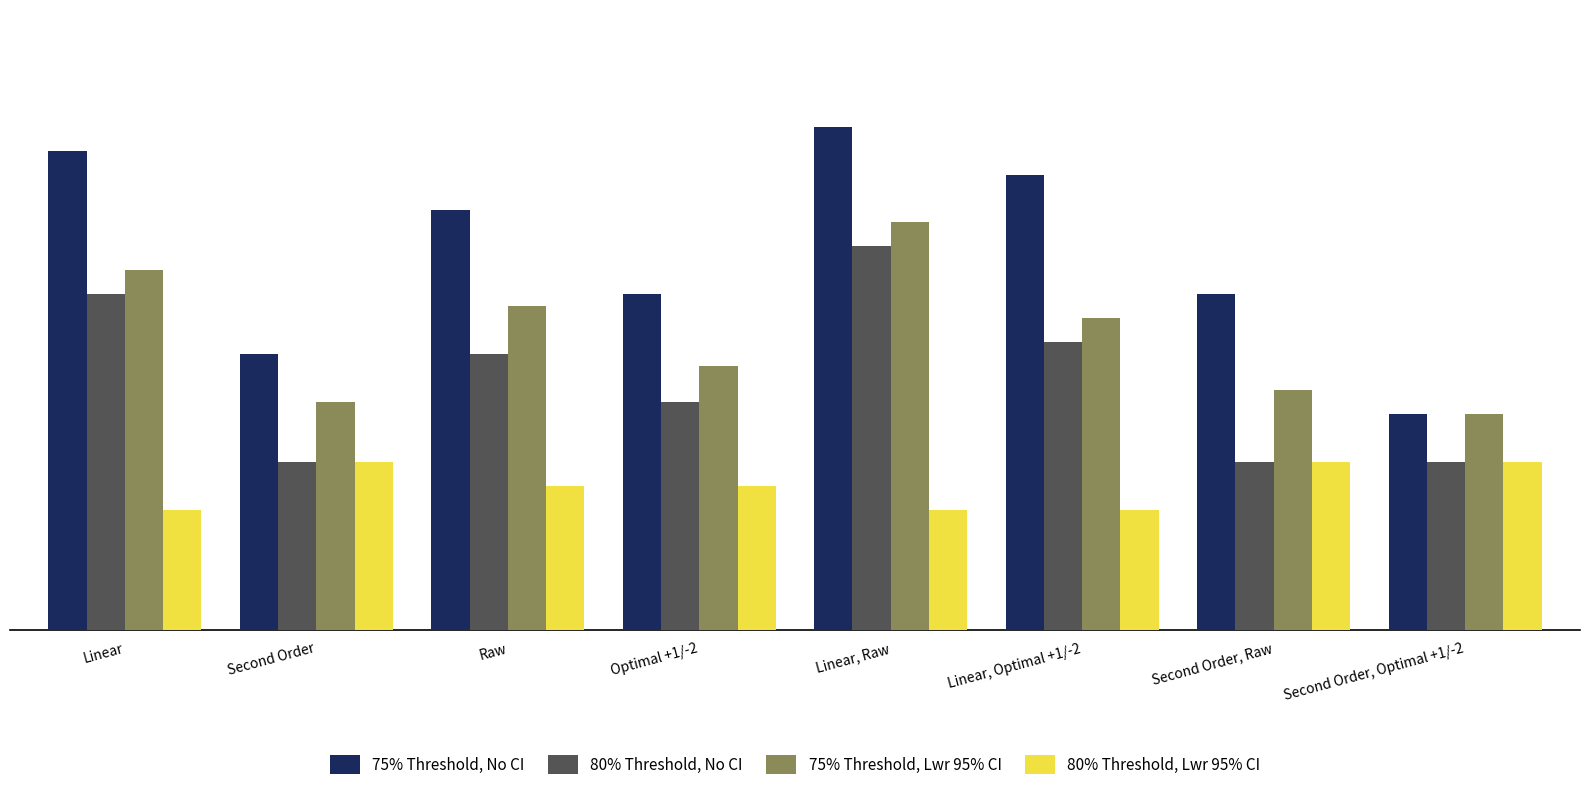

What are all the series names shown in the legend?

75% Threshold, No CI, 80% Threshold, No CI, 75% Threshold, Lwr 95% CI, 80% Threshold, Lwr 95% CI